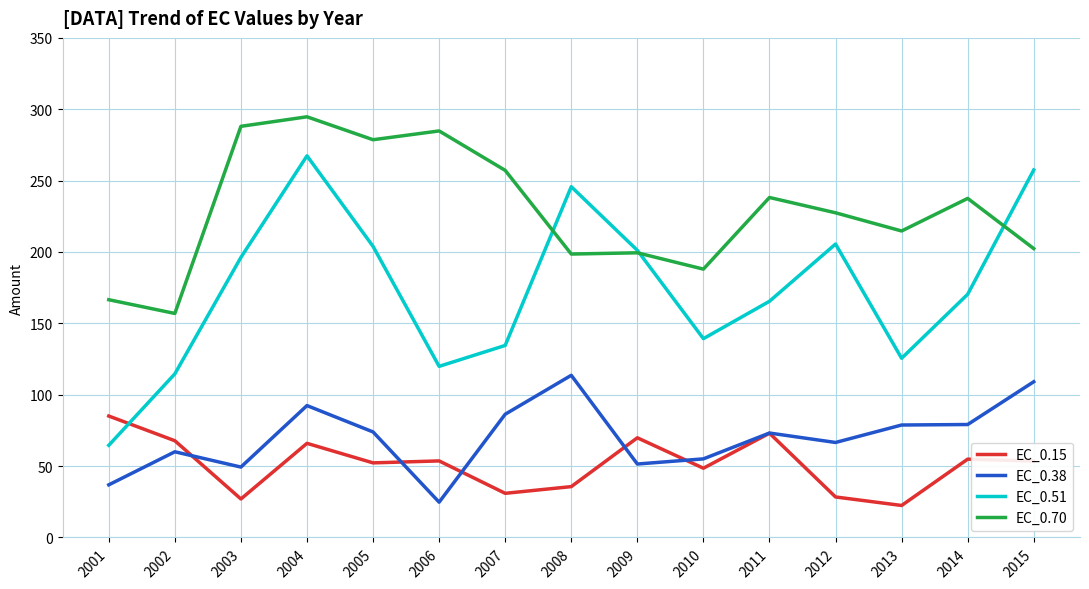

At which category does EC_0.15 reach its first local peak?

2004